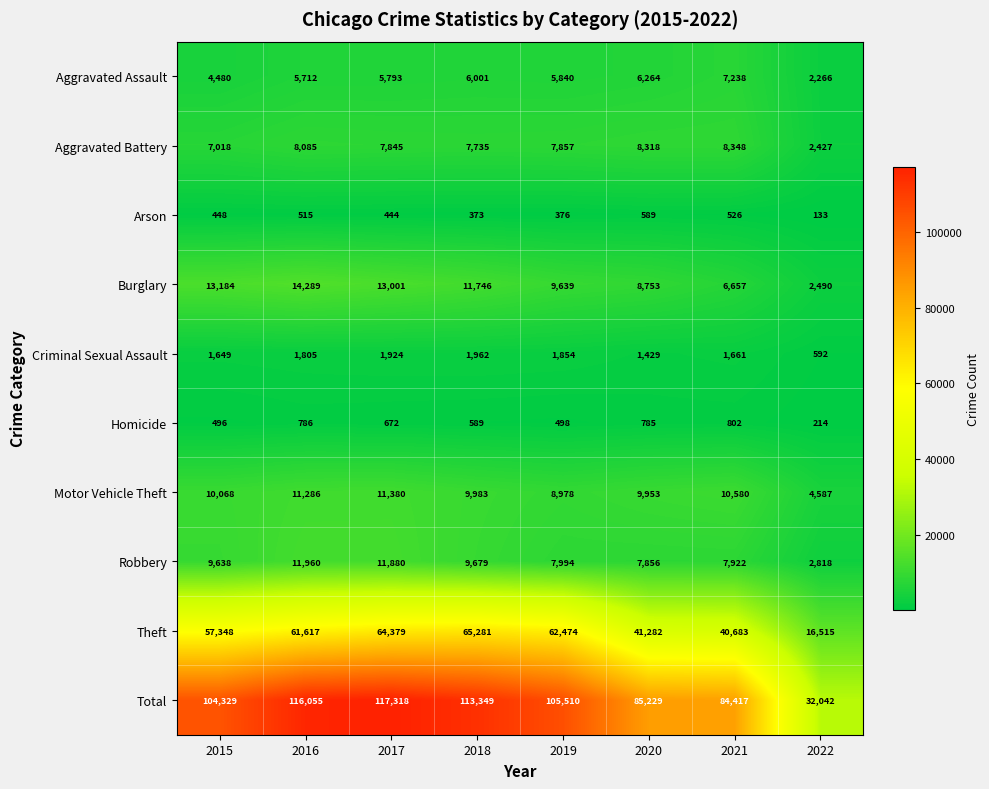

List the labels in order of Robbery value, smallest first.

2022, 2020, 2021, 2019, 2015, 2018, 2017, 2016